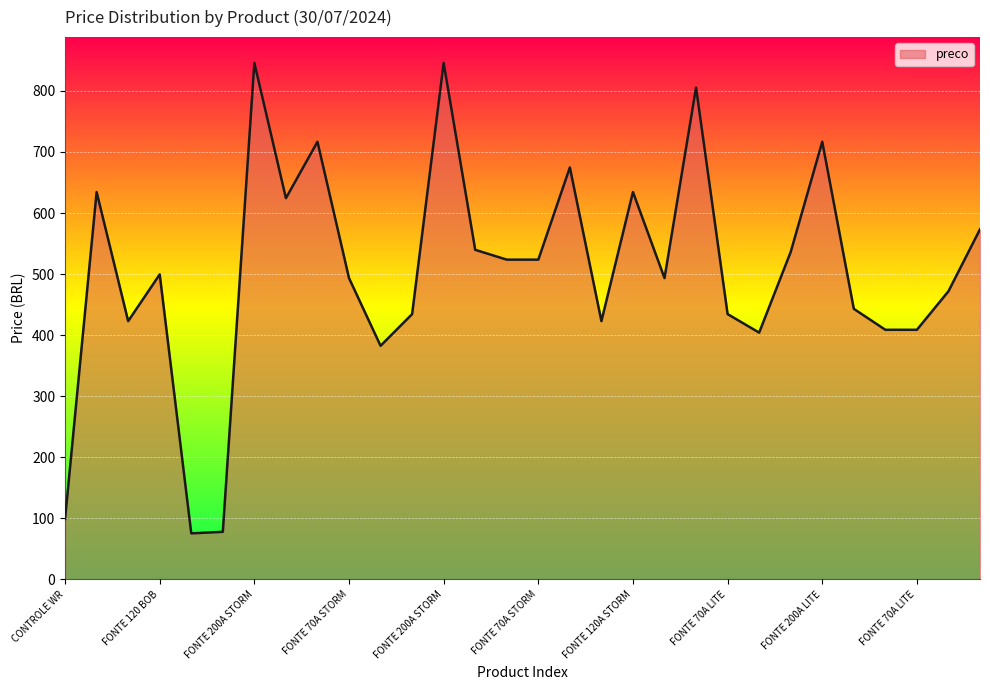

What is the maximum value shown in the chart?

845.9